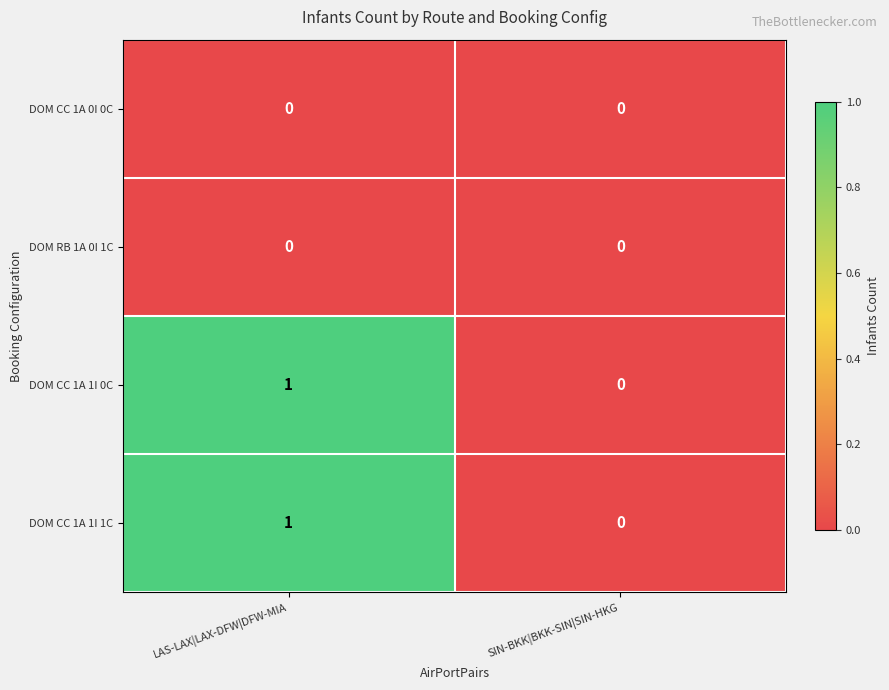

True or false: DOM CC 1A 1I 0C has a value of 1 at LAS-LAX|LAX-DFW|DFW-MIA.

True